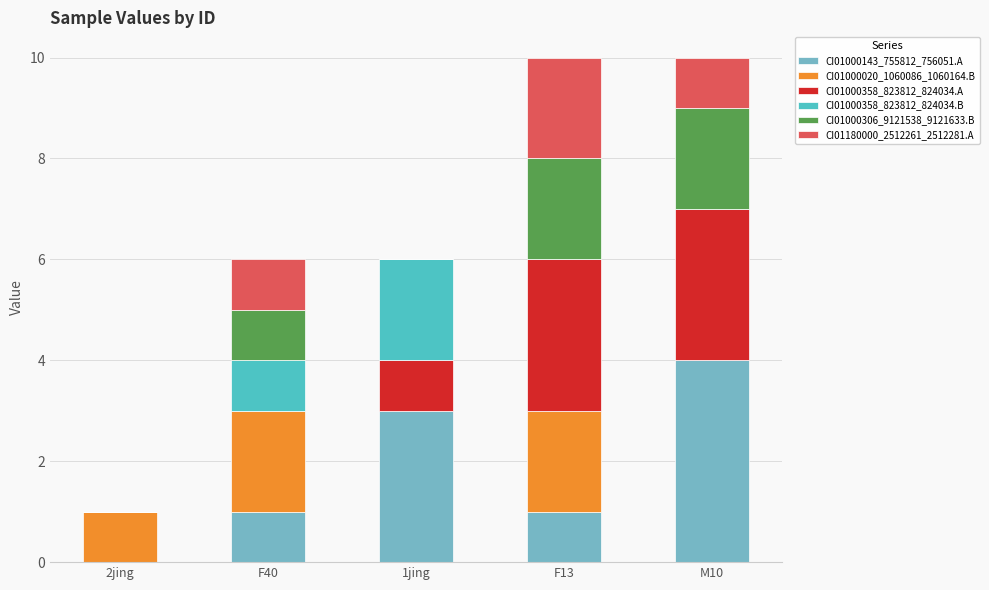

At which label does CI01000143_755812_756051.A reach its peak?

M10